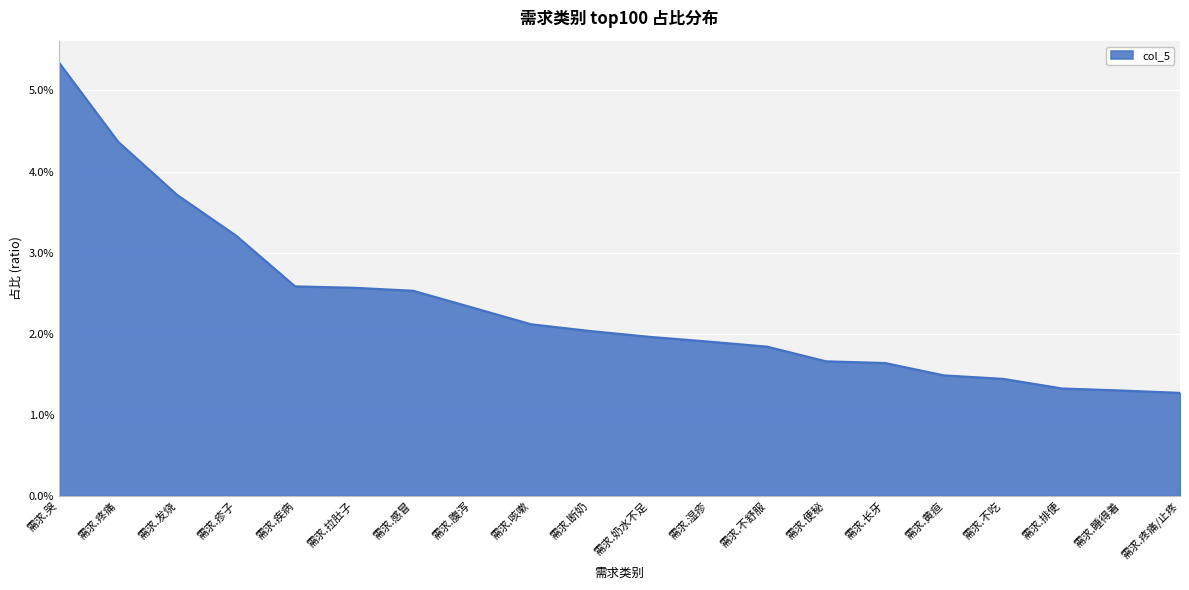

Does the chart have visible grid lines?

Yes